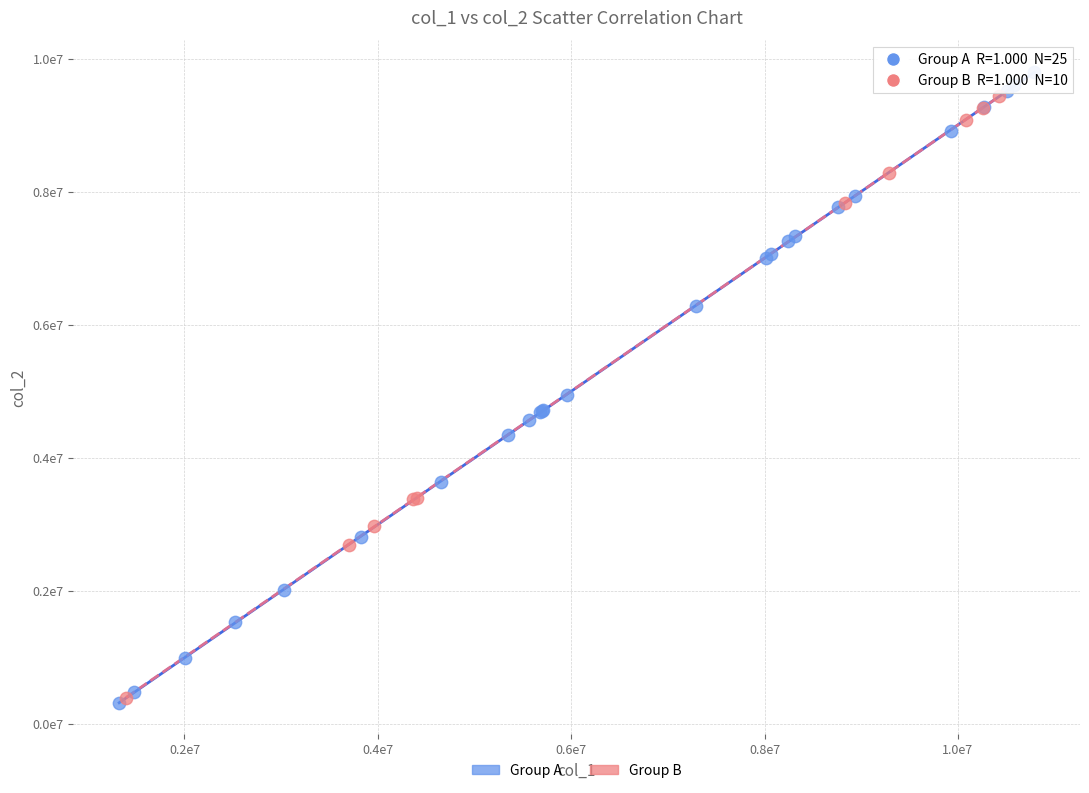

What are all the series names shown in the legend?

Group A, Group B